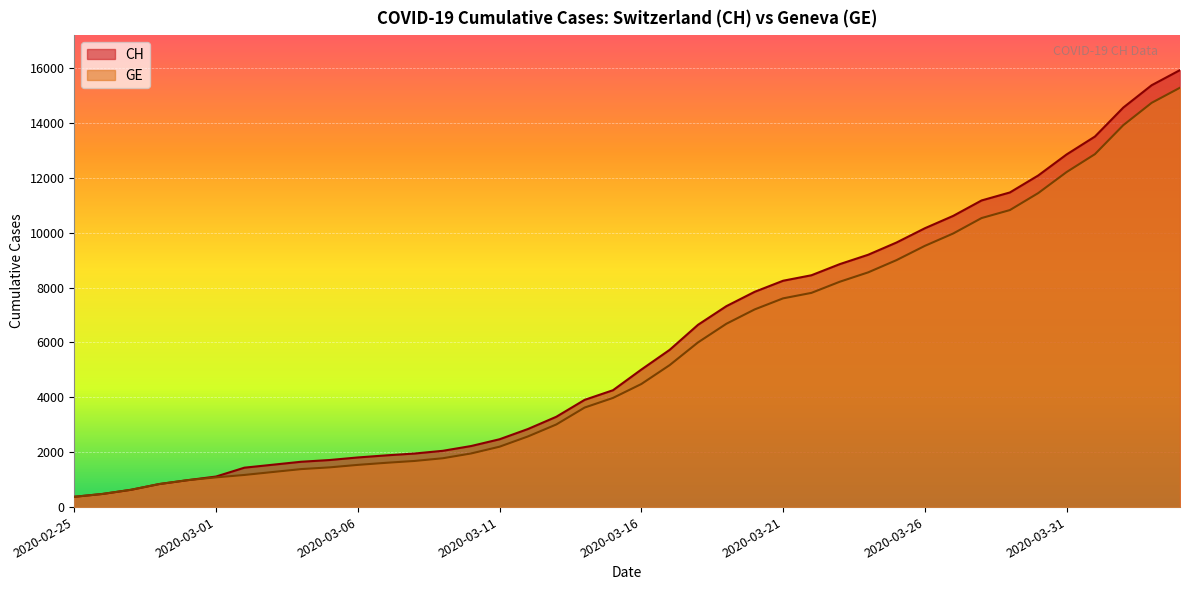

The GE series shows 1455 at 2020-02-29. True or false?

False